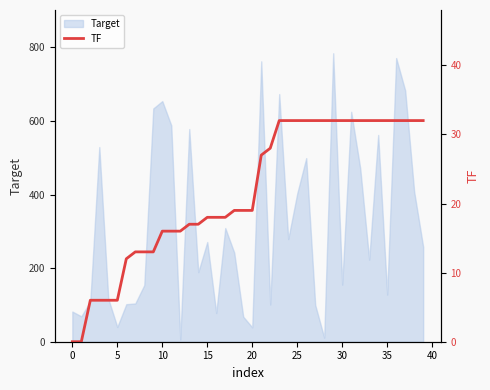

What is the label of the 16th point from the left?

15